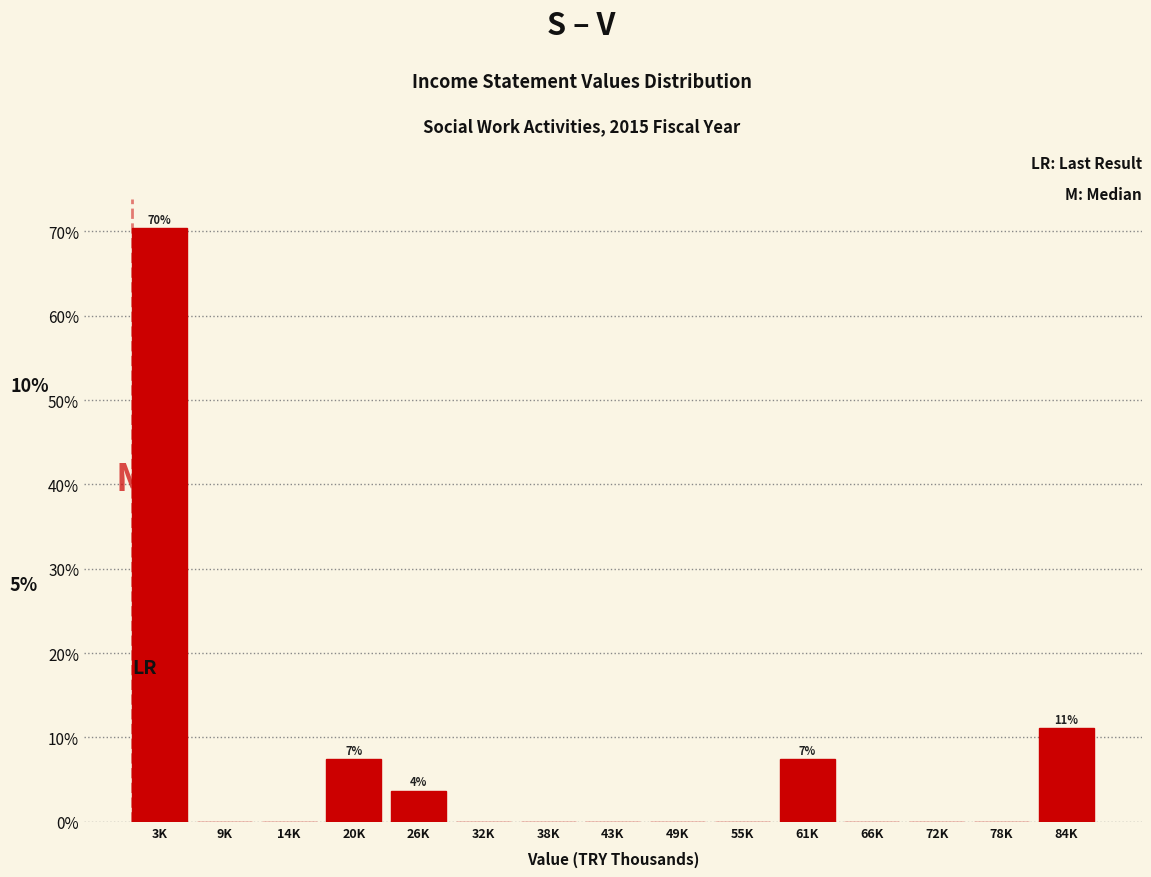

Reading right to left, transcribe all the data shown in this chart.

84K=11.1	78K=0.0	72K=0.0	66K=0.0	61K=7.4	55K=0.0	49K=0.0	43K=0.0	38K=0.0	32K=0.0	26K=3.7	20K=7.4	14K=0.0	9K=0.0	3K=70.4